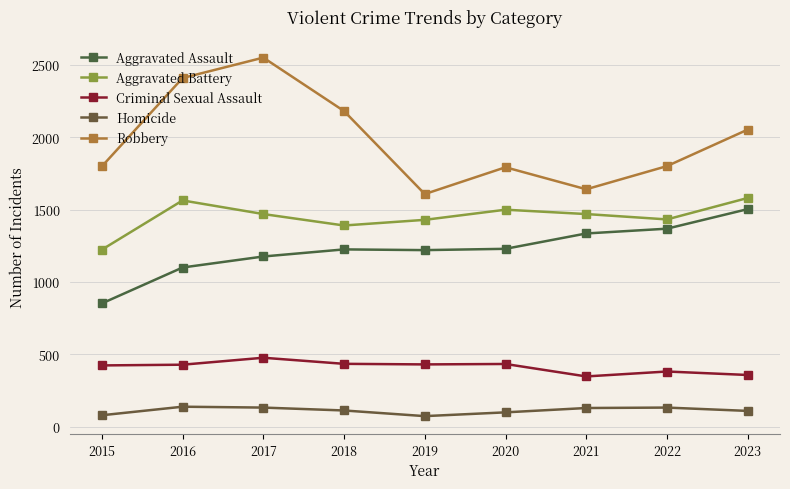

True or false: Robbery and Aggravated Battery intersect in this chart.

False